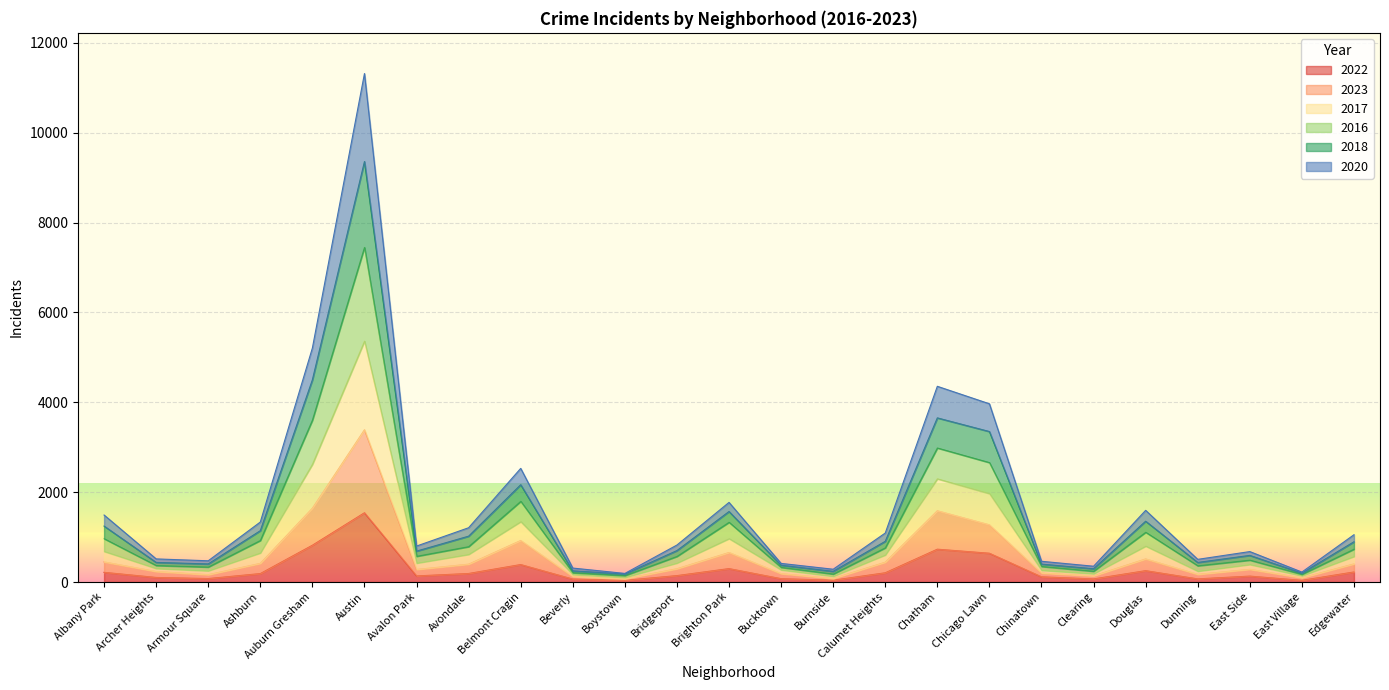

At which category is the sum across all series the highest?

Austin